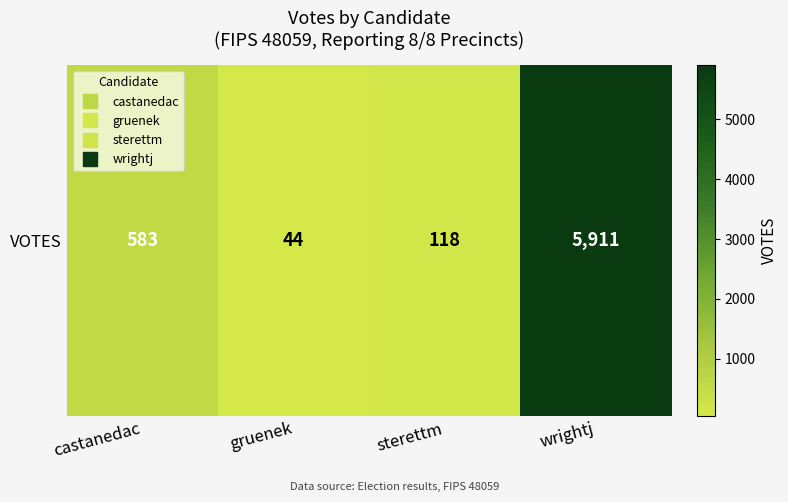

How many distinct data groups are displayed?

1